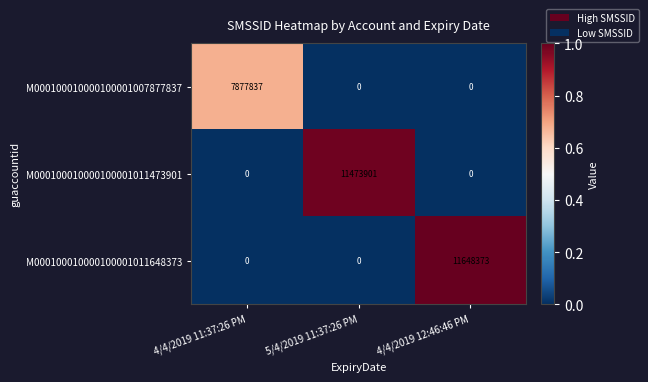

True or false: M000100010000100001007877837 has a value of 0 at 5/4/2019 11:37:26 PM.

True